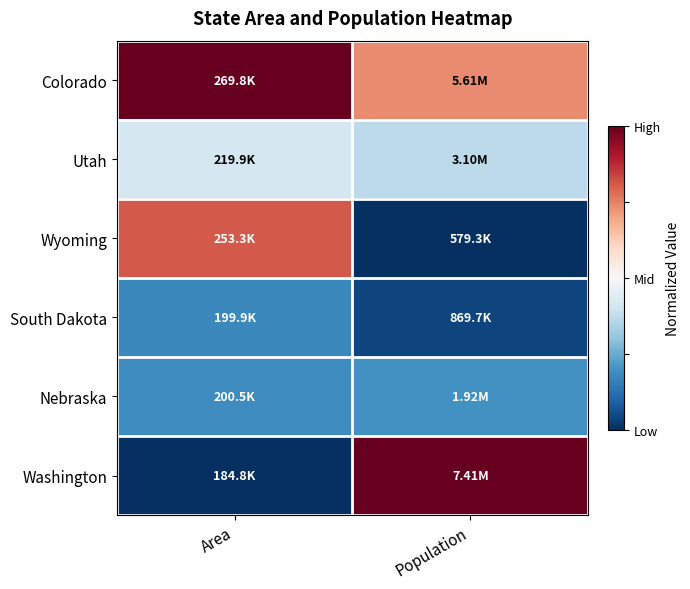

List the series in order of their peak value, highest first.

Colorado, Washington, Wyoming, Utah, Nebraska, South Dakota